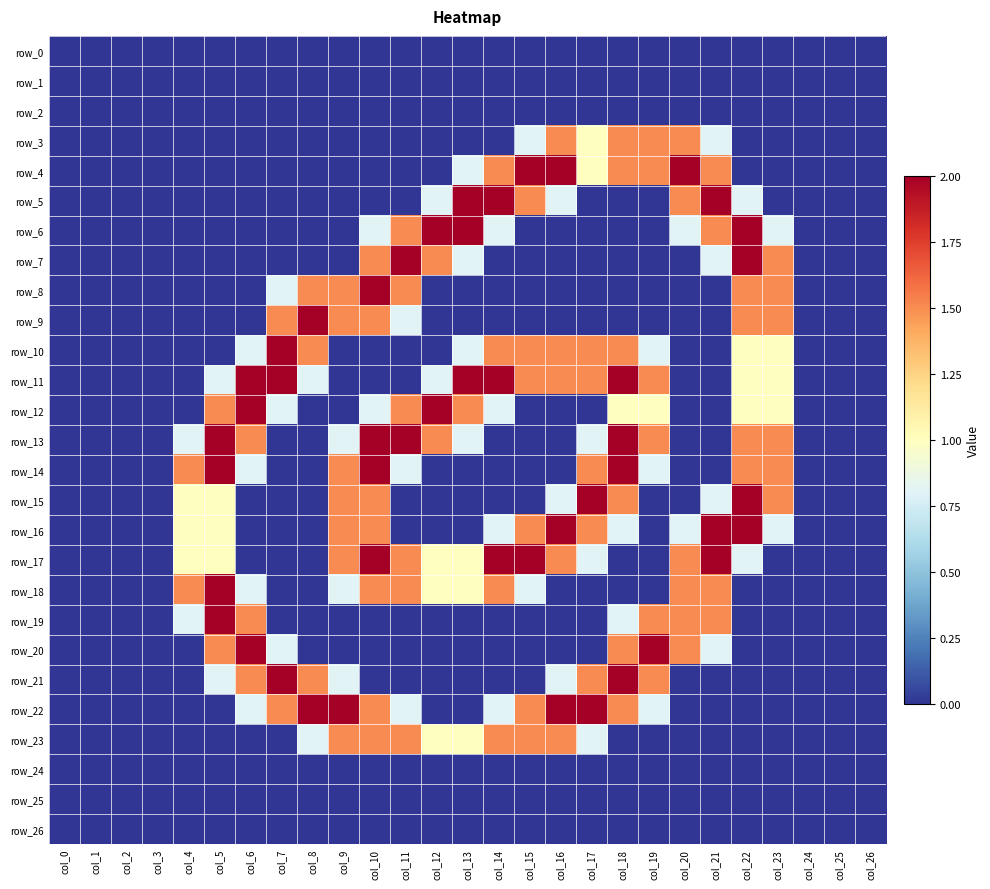

True or false: row_26 has a value of 0.0 at col_21.

True